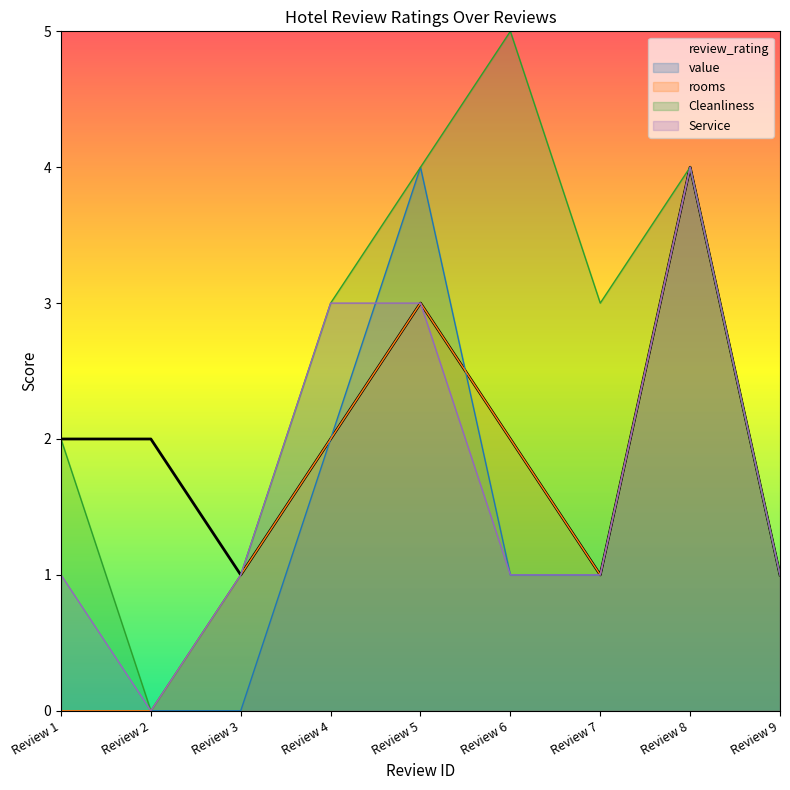

Count the number of data series in this chart.

5